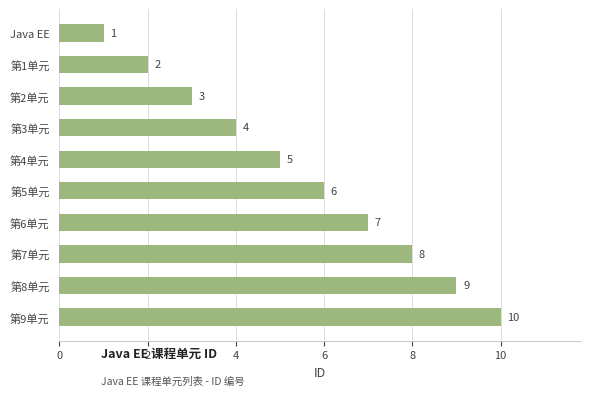

What is the difference between the maximum and minimum values?

9